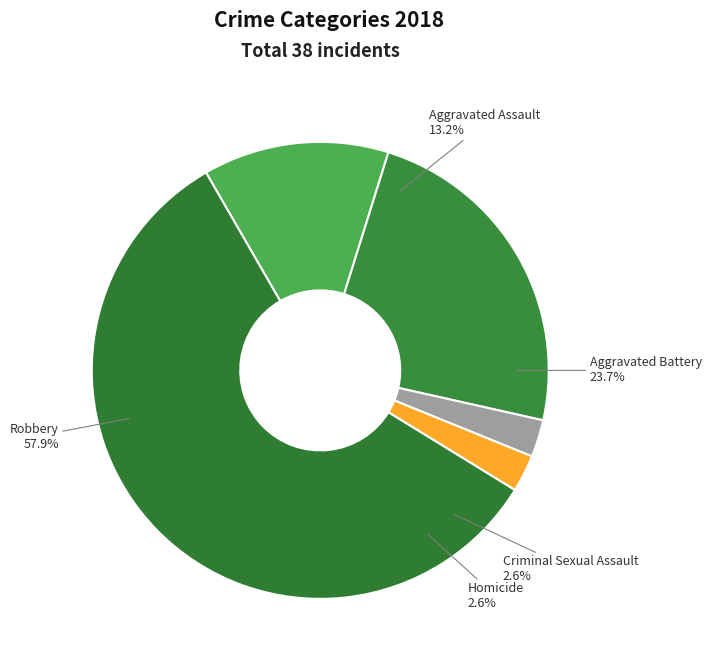

How many slices are in this pie chart?

5